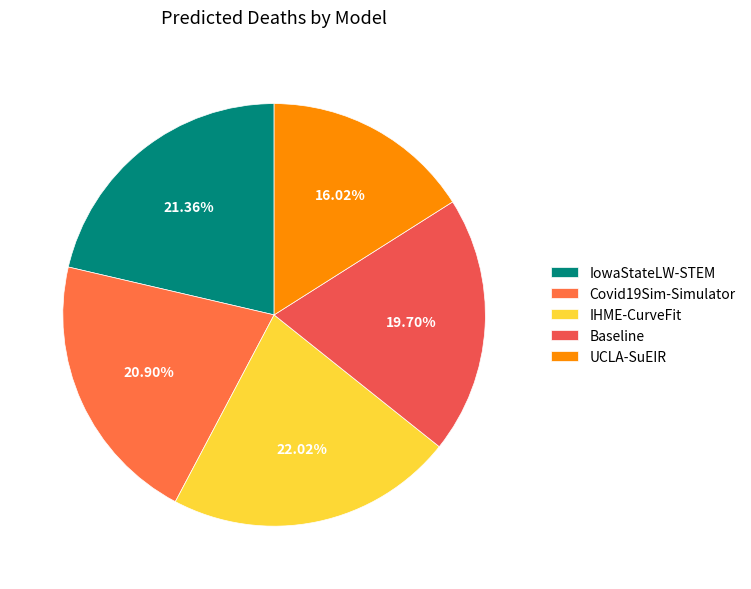

To the nearest percent, what is the difference between the largest and smallest slice percentages?

6%